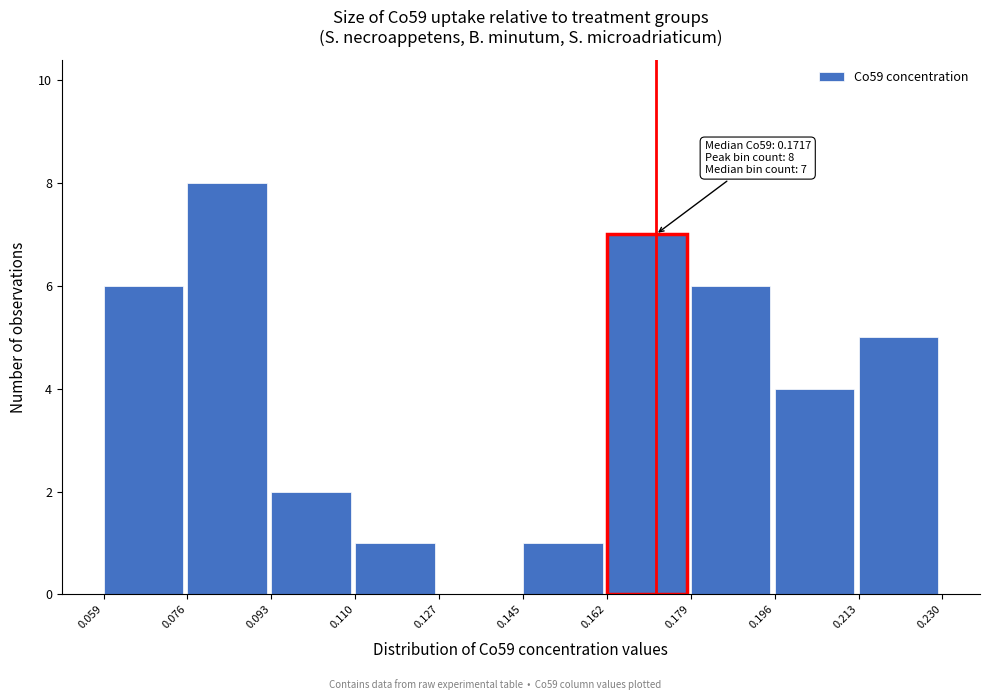

Which range on the x-axis has the tallest bar?

0.076 to 0.093